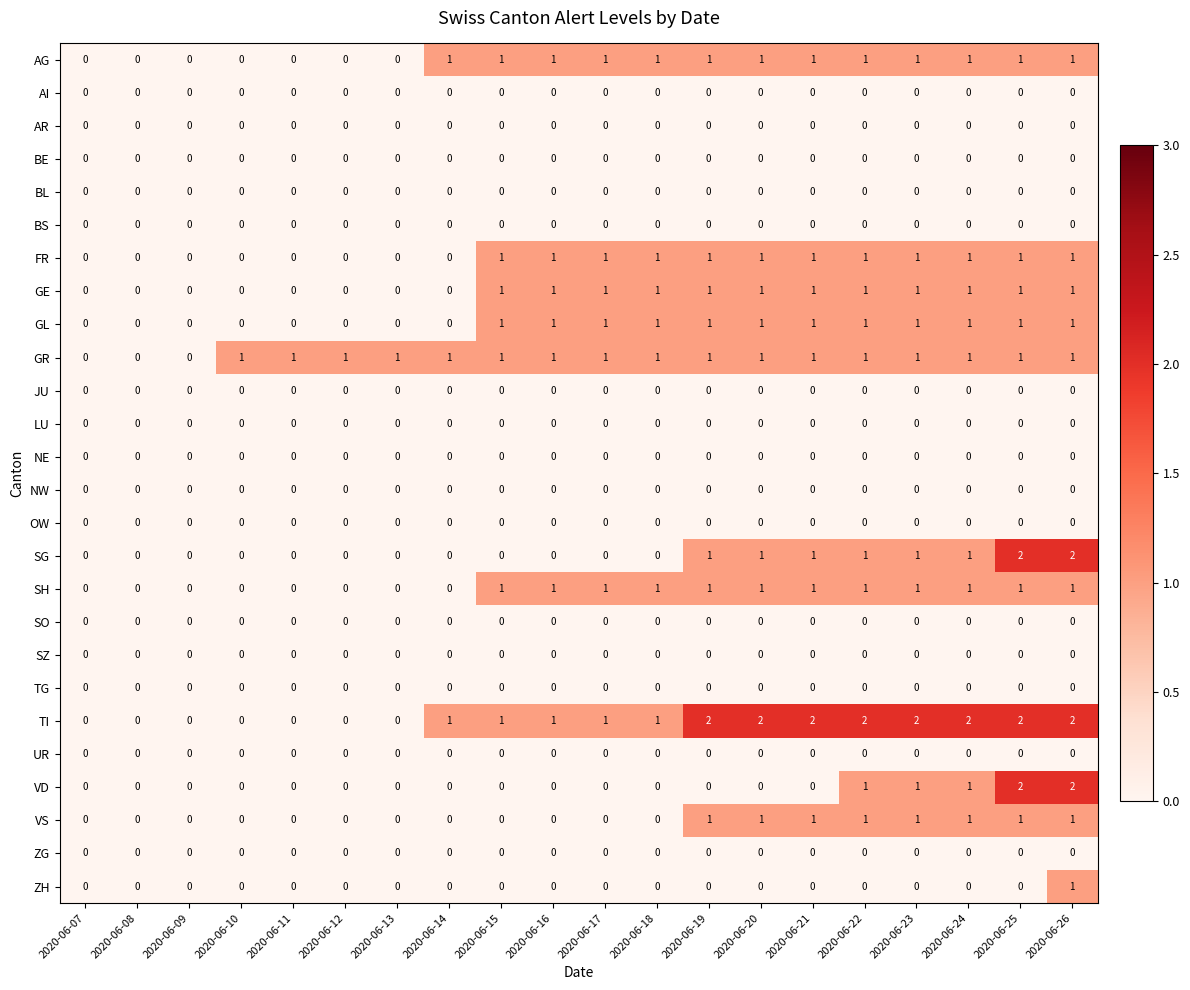

How many ZH values are between 0 and 1?

20